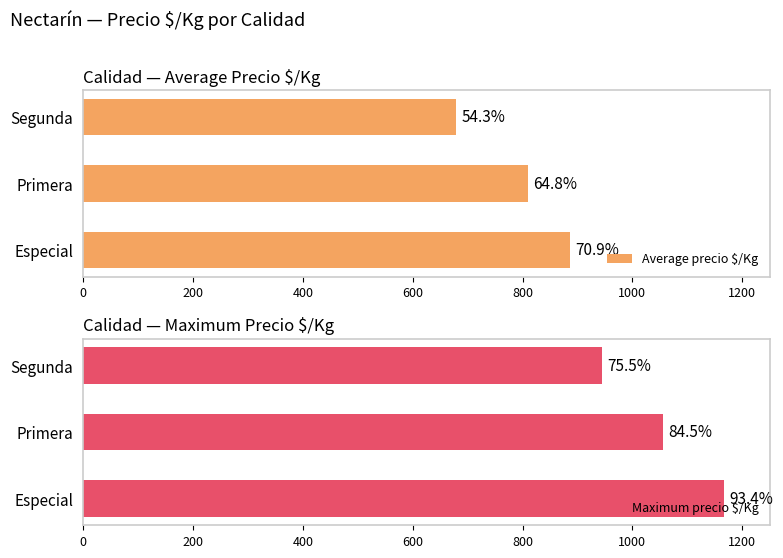

What is the spread (max minus min) of values at Primera?

246